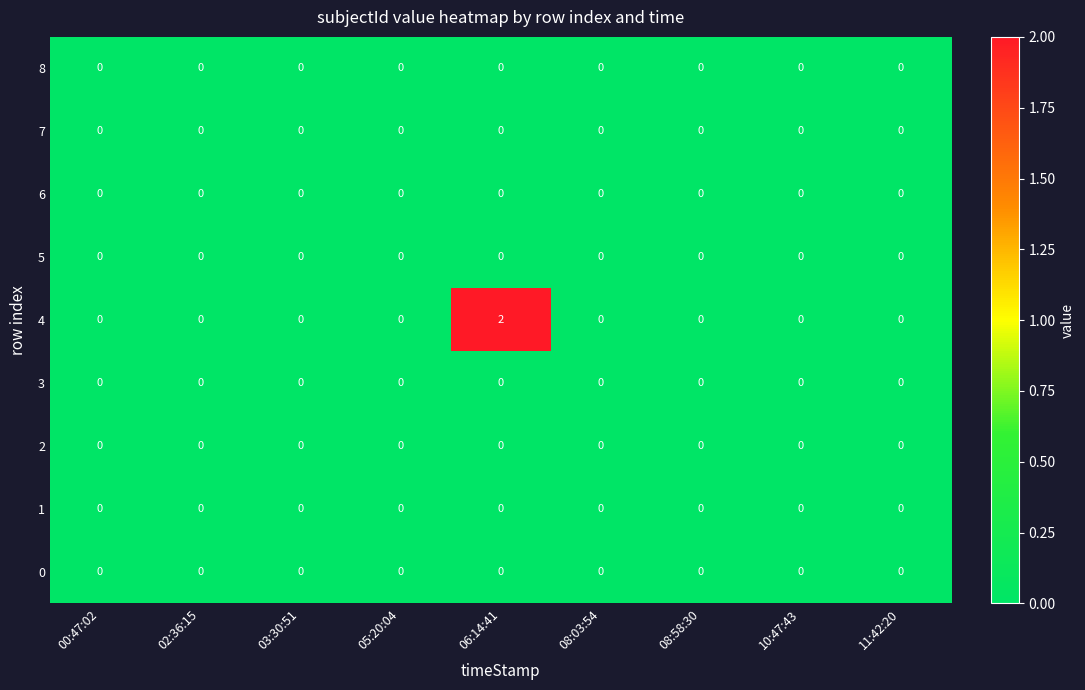

The value of 5 at 02:36:15 is 0. True or false?

True